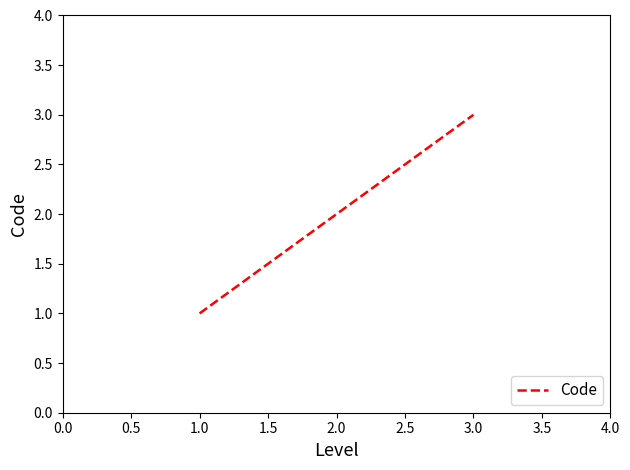

Does the chart have visible grid lines?

No